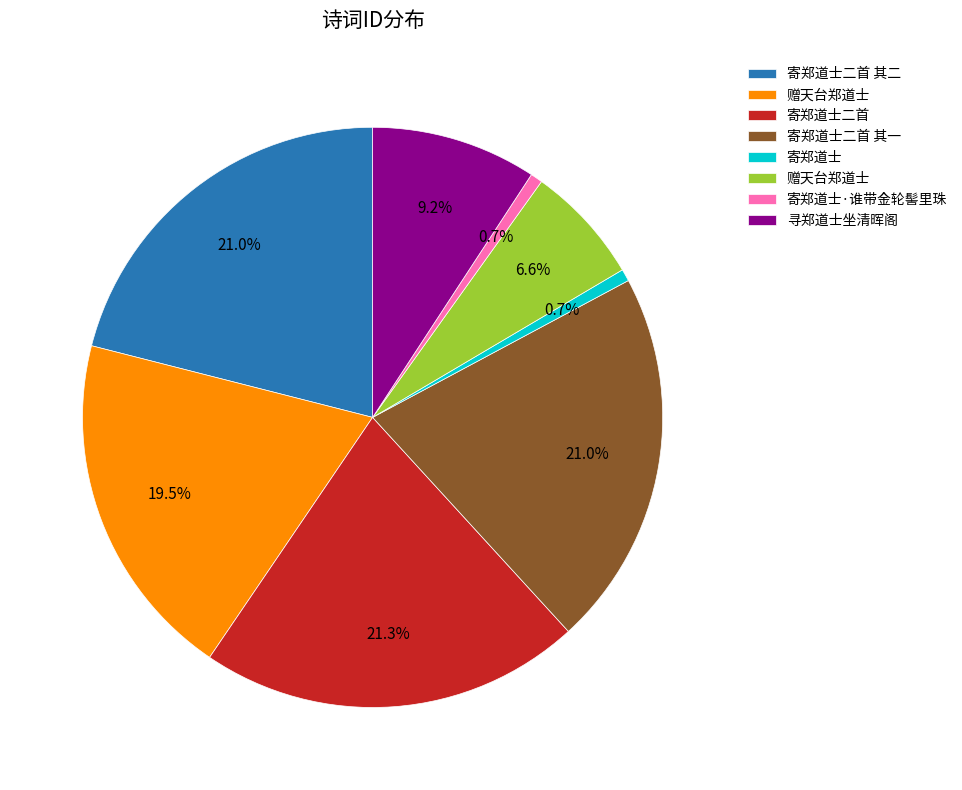

Is there a majority slice in this chart?

No